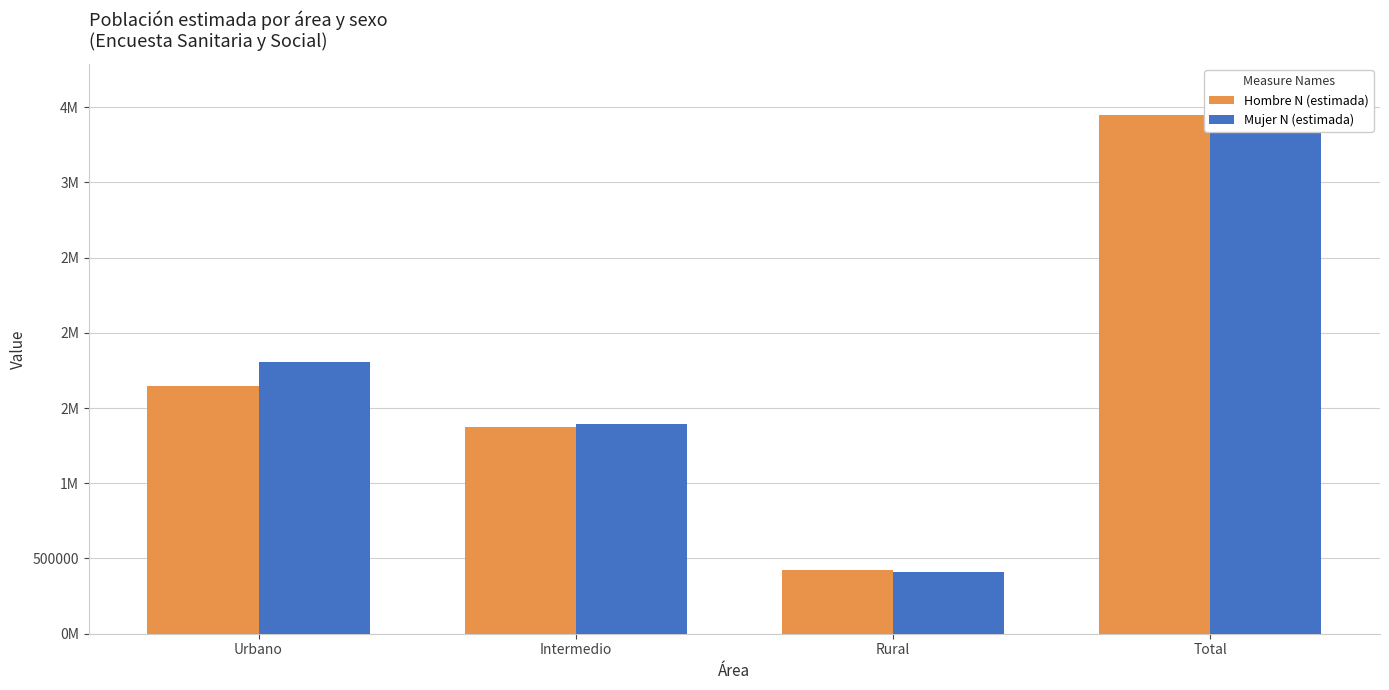

What is the total value across all series at Total?

7052967